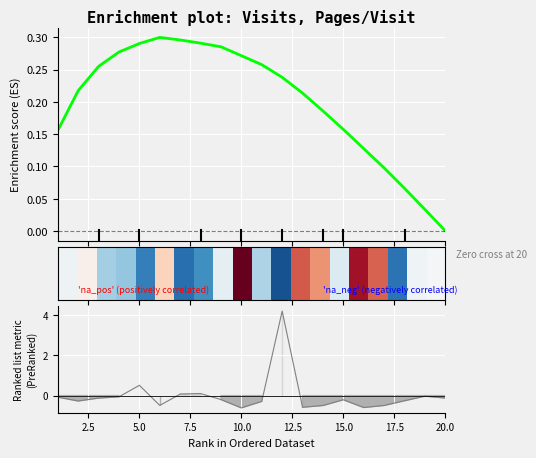

Is this an area chart (filled region under the line)?

No